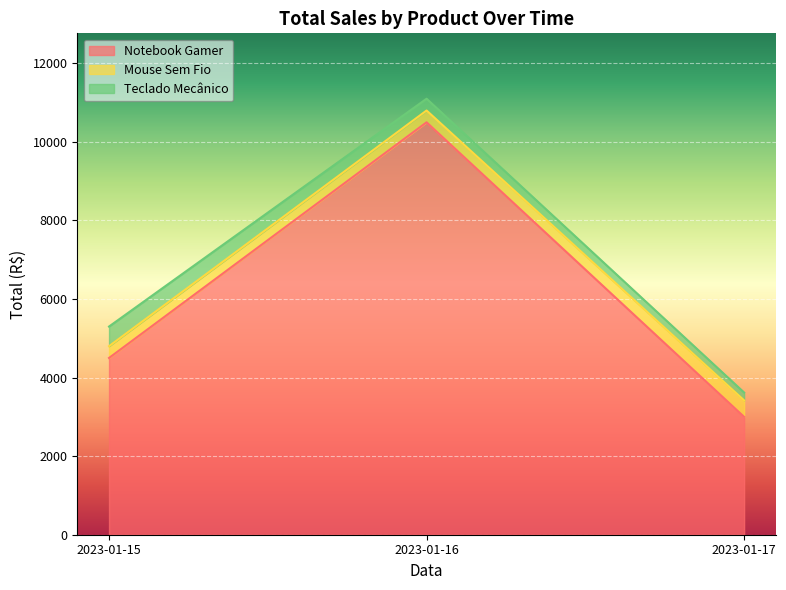

At how many categories does at least one series exceed 7988?

1